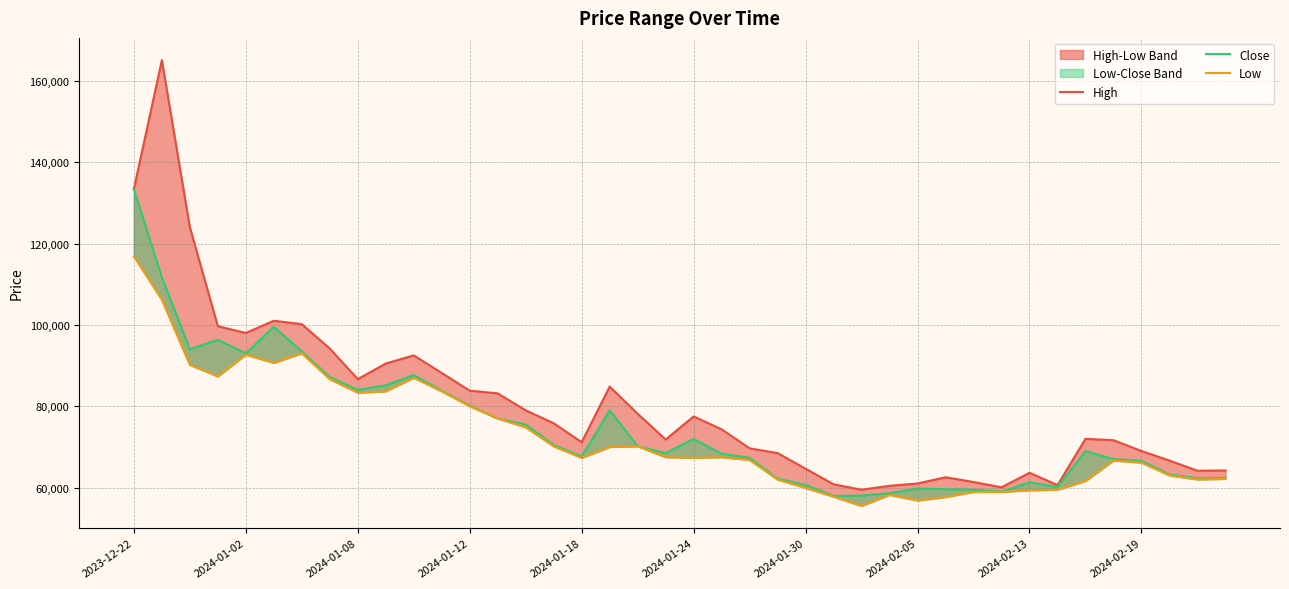

What is the sum of the Low values at 37 and 29?

120778